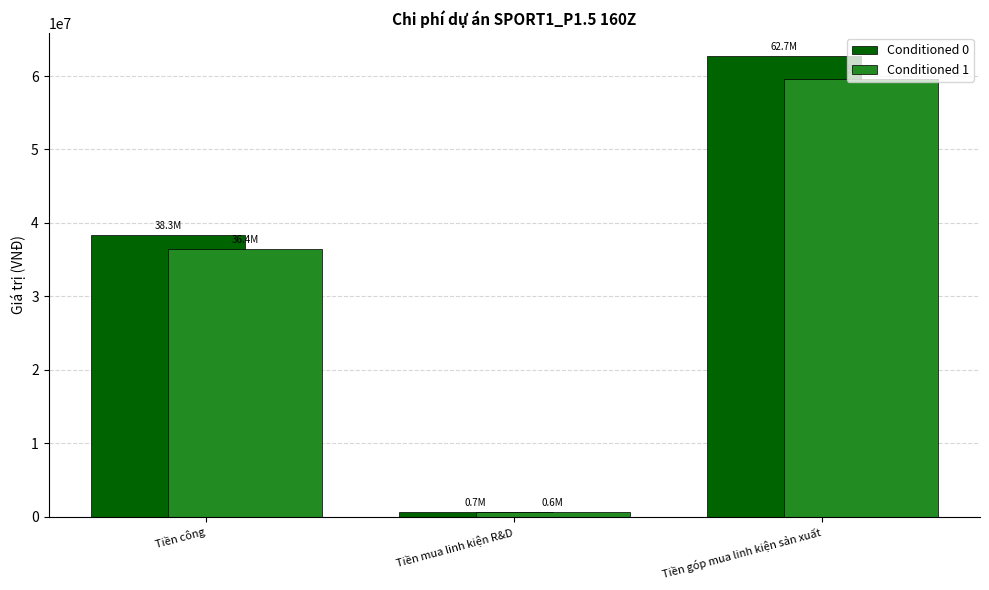

Reading left to right, list all the values displayed in this chart.

Conditioned 0: Tiền công=38328910.0	Tiền mua linh kiện R&D=658000.0	Tiền góp mua linh kiện sản xuất=62711938.0
Conditioned 1: Tiền công=36412464.5	Tiền mua linh kiện R&D=625100.0	Tiền góp mua linh kiện sản xuất=59576341.1